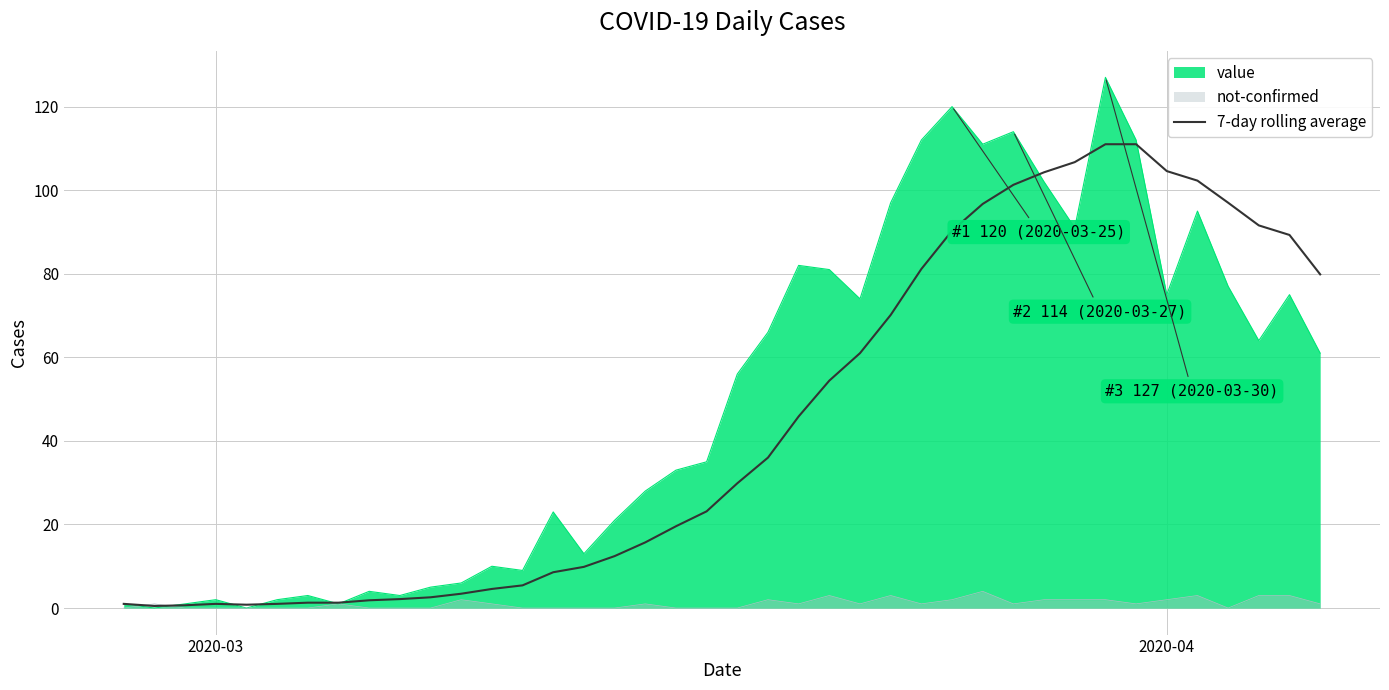

Which series has the largest range (max minus min)?

value